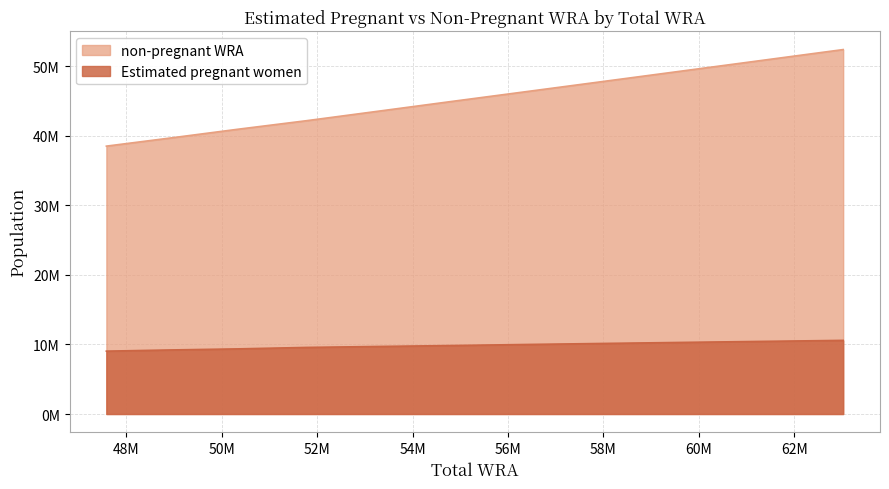

True or false: non-pregnant WRA and Estimated pregnant women intersect in this chart.

False